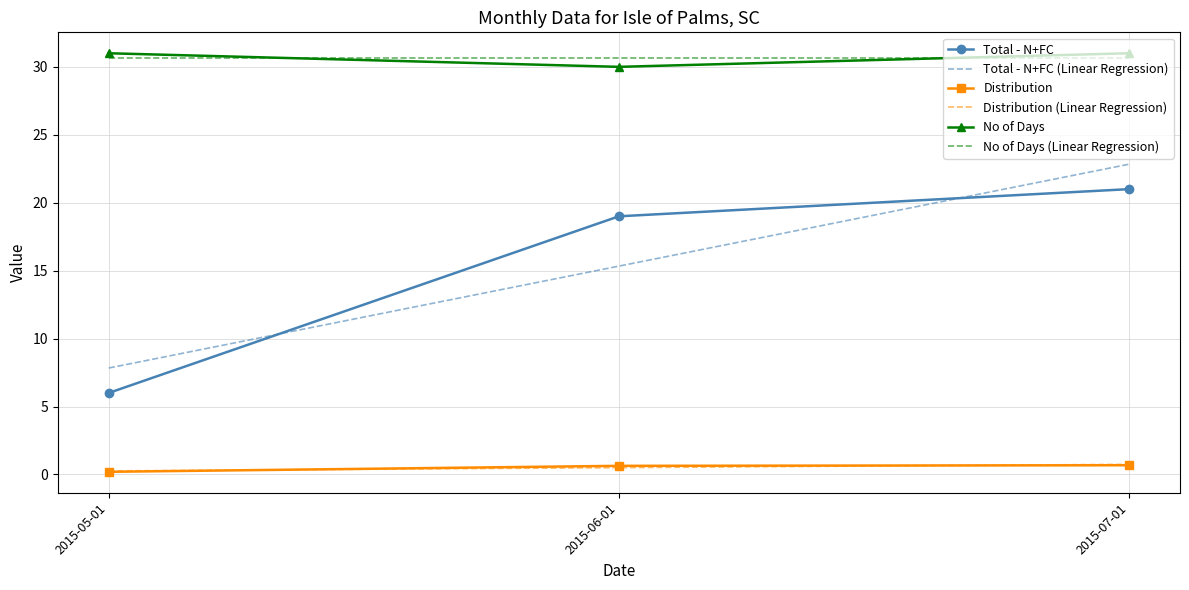

At which label does No of Days reach its minimum?

2015-06-01